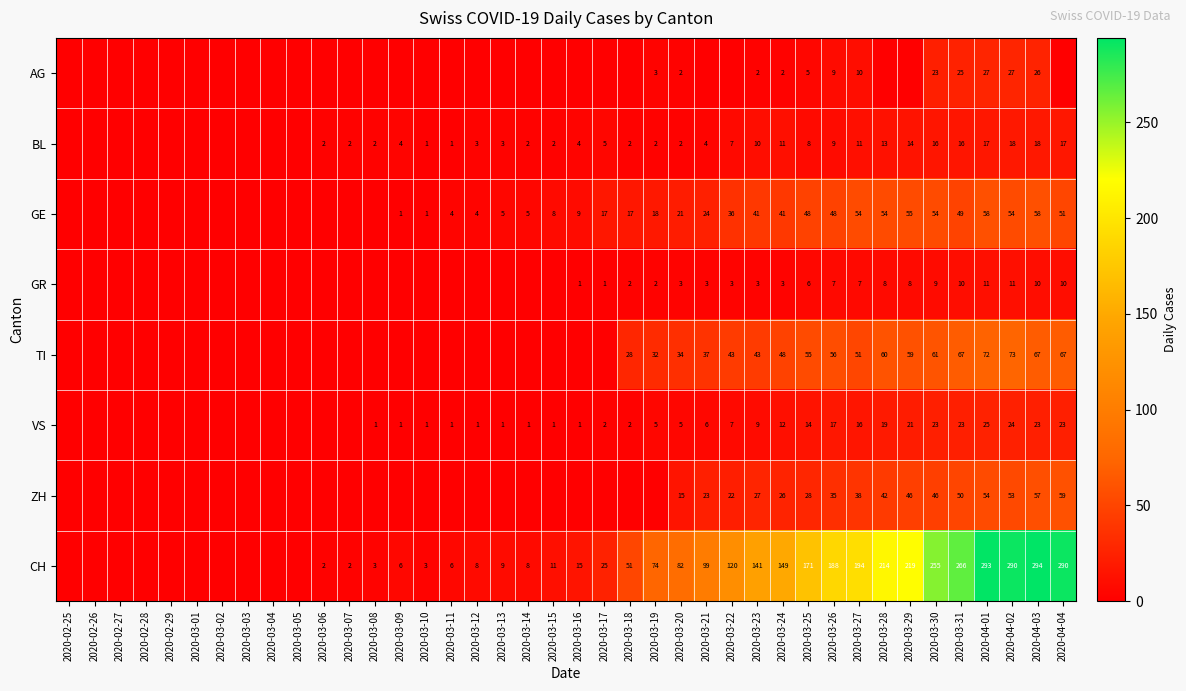

The CH series shows 9 at 2020-03-16. True or false?

False